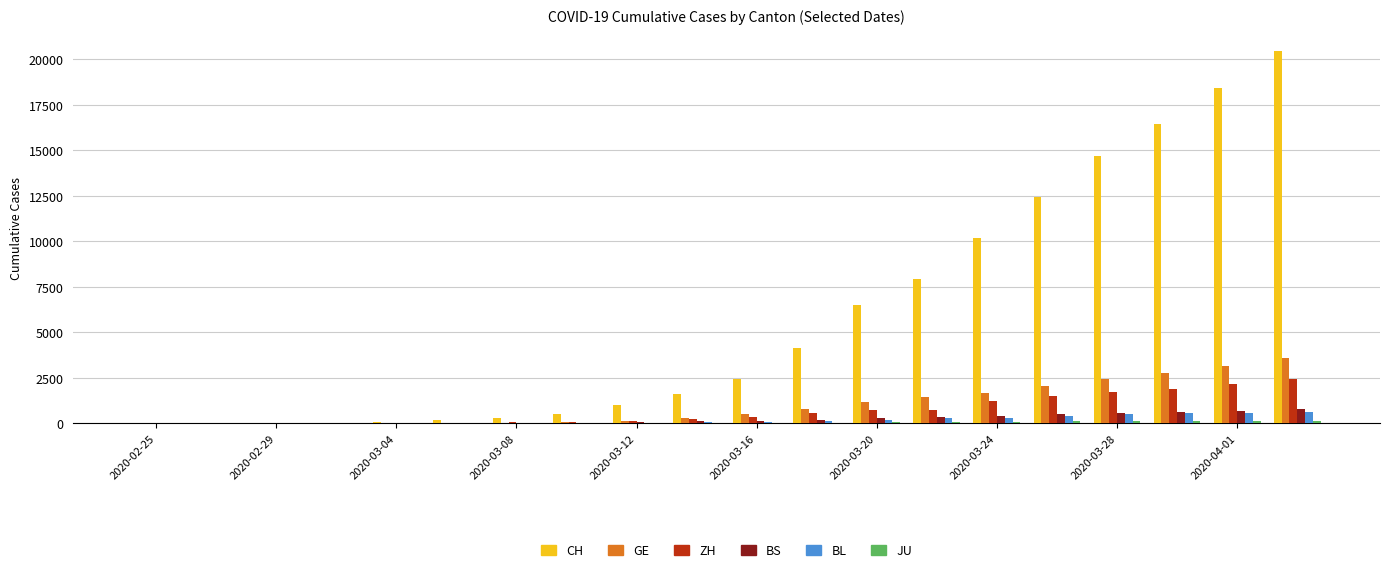

Which series has the largest total across all categories?

CH